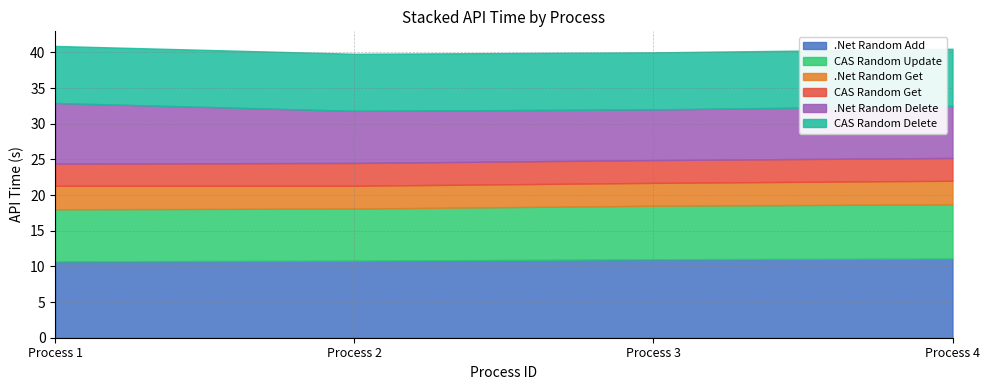

The .Net Random Get series shows 4.7 at Process 2. True or false?

False